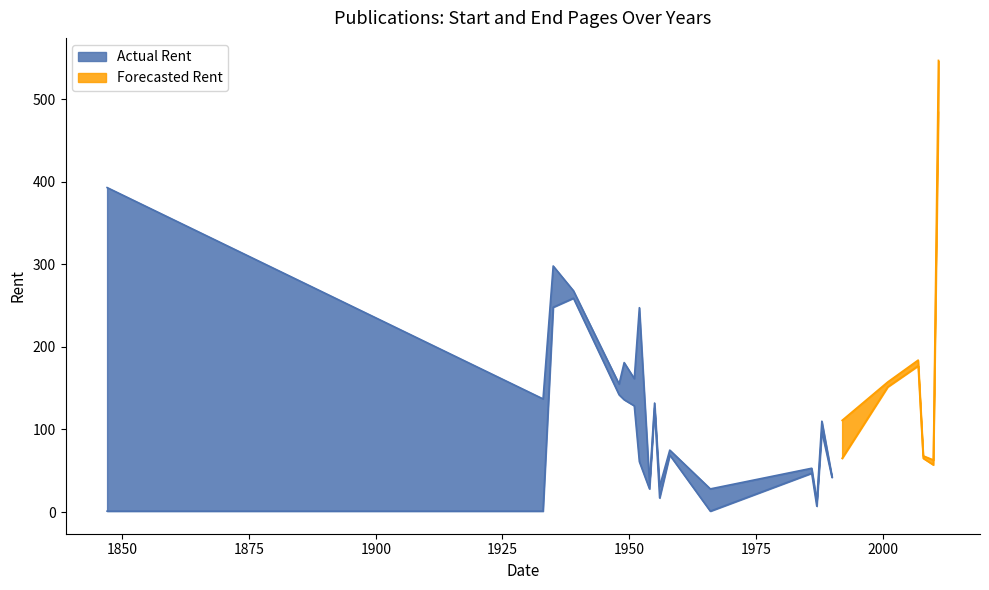

Count the number of categories in the chart.

36